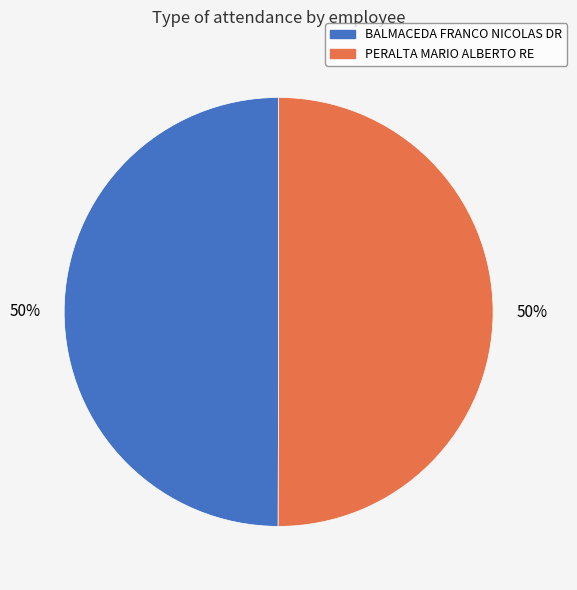

What percentage is the PERALTA MARIO ALBERTO RE slice, to the nearest percent?

50%